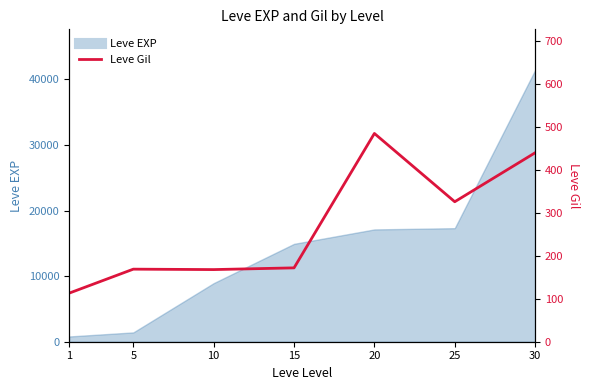

The chart shows a value of 73 at 1. True or false?

False